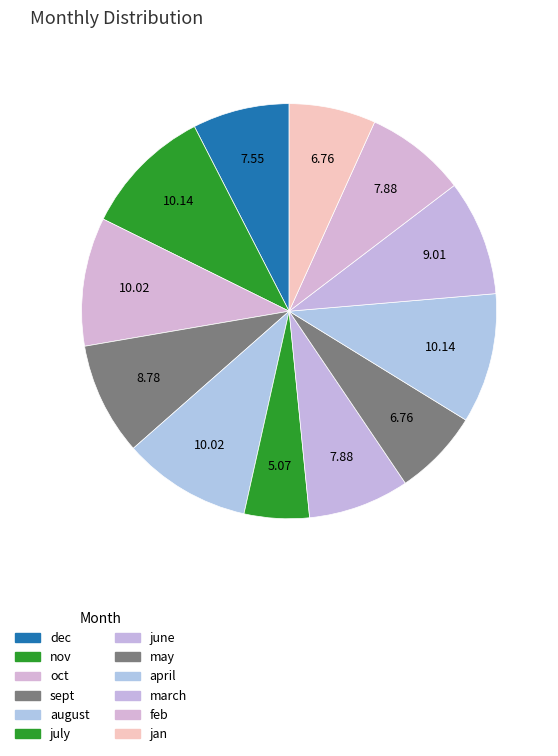

The june slice represents 20% of the pie. True or false?

False